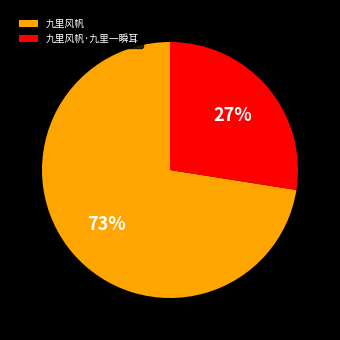

To the nearest percent, what percentage of the pie is 九里风帆?

73%